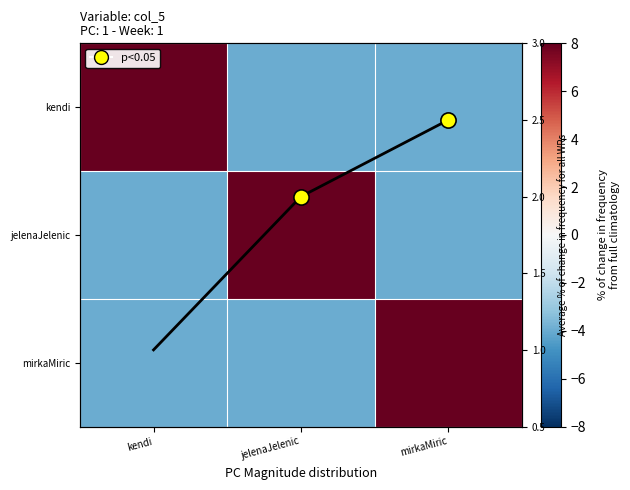

At which category is the sum across all series the highest?

mirkaMiric